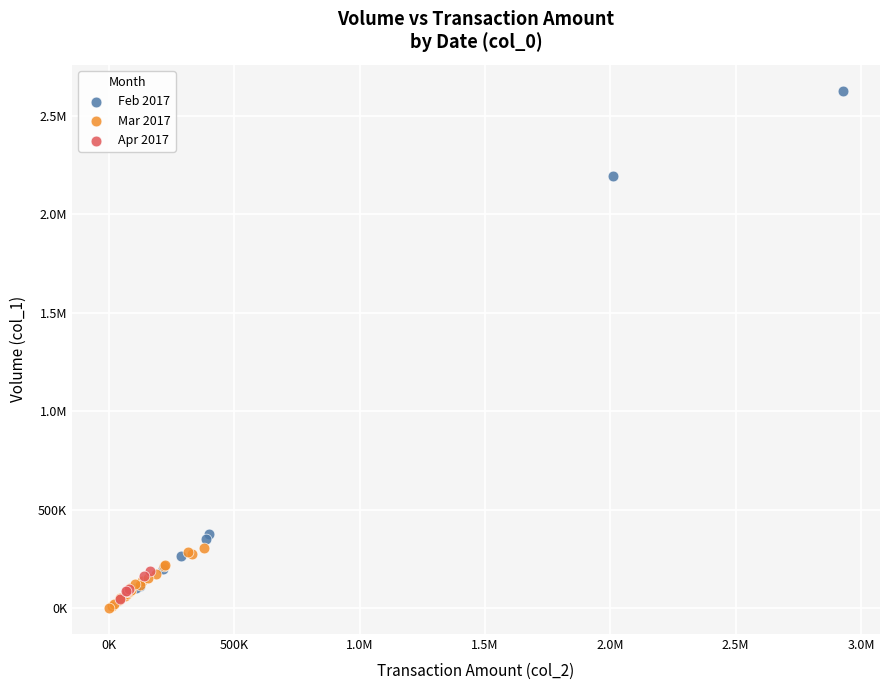

What are all the series names shown in the legend?

Feb 2017, Mar 2017, Apr 2017